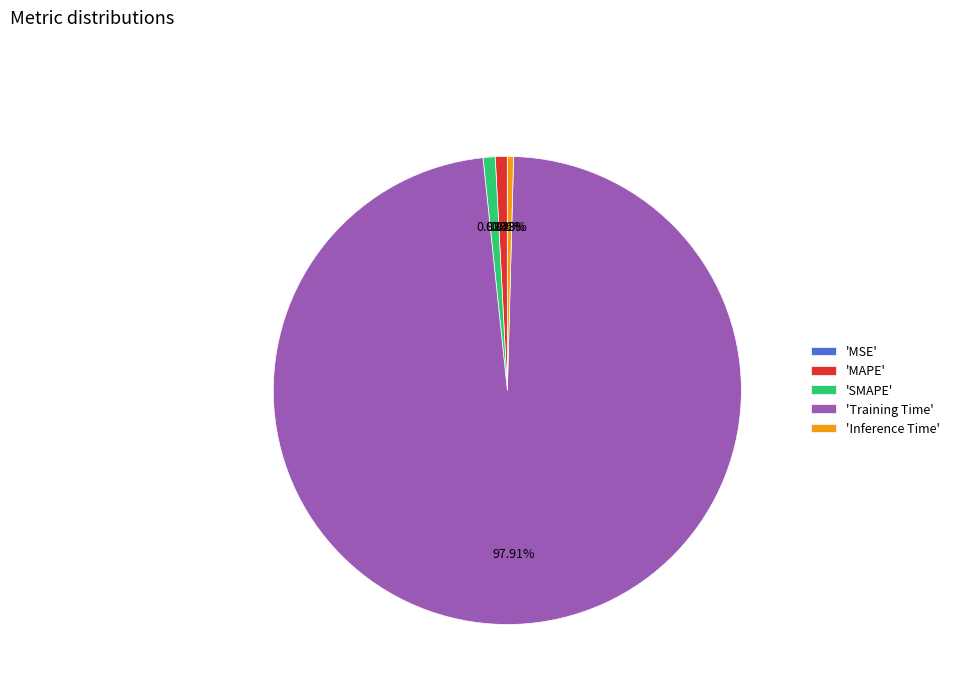

What is the majority slice?

'Training Time'